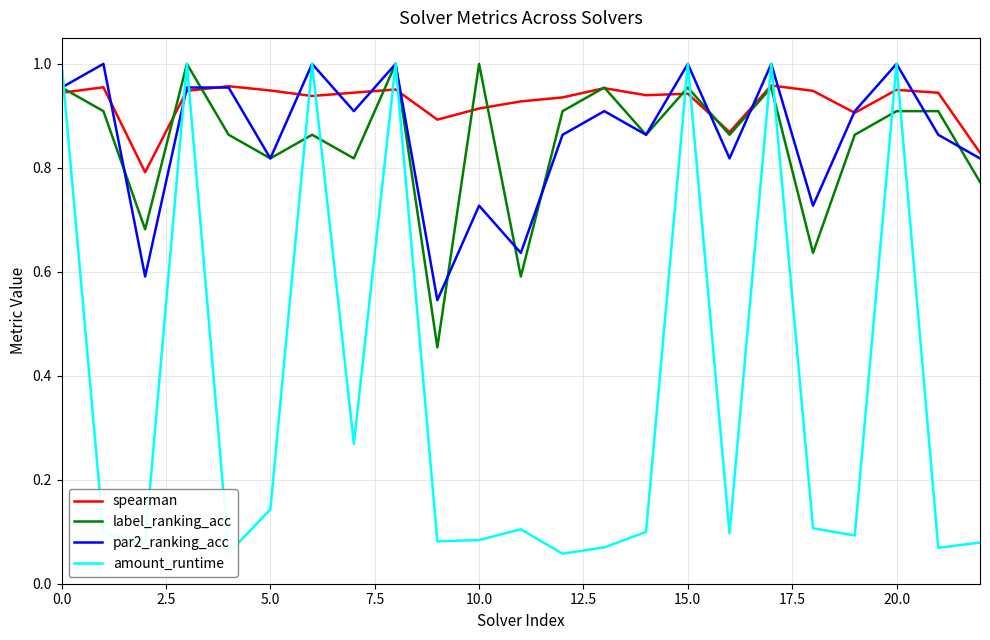

Does the chart display data point markers on the line(s)?

No